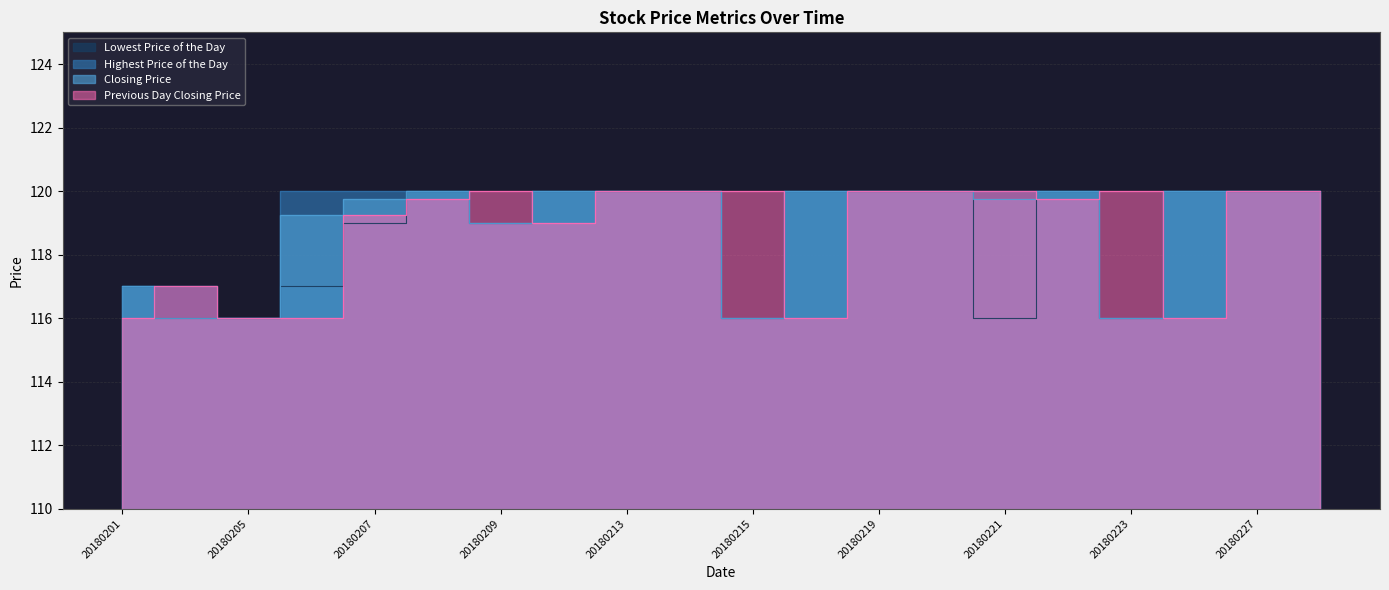

How many values in the Closing Price series are below 120?

9